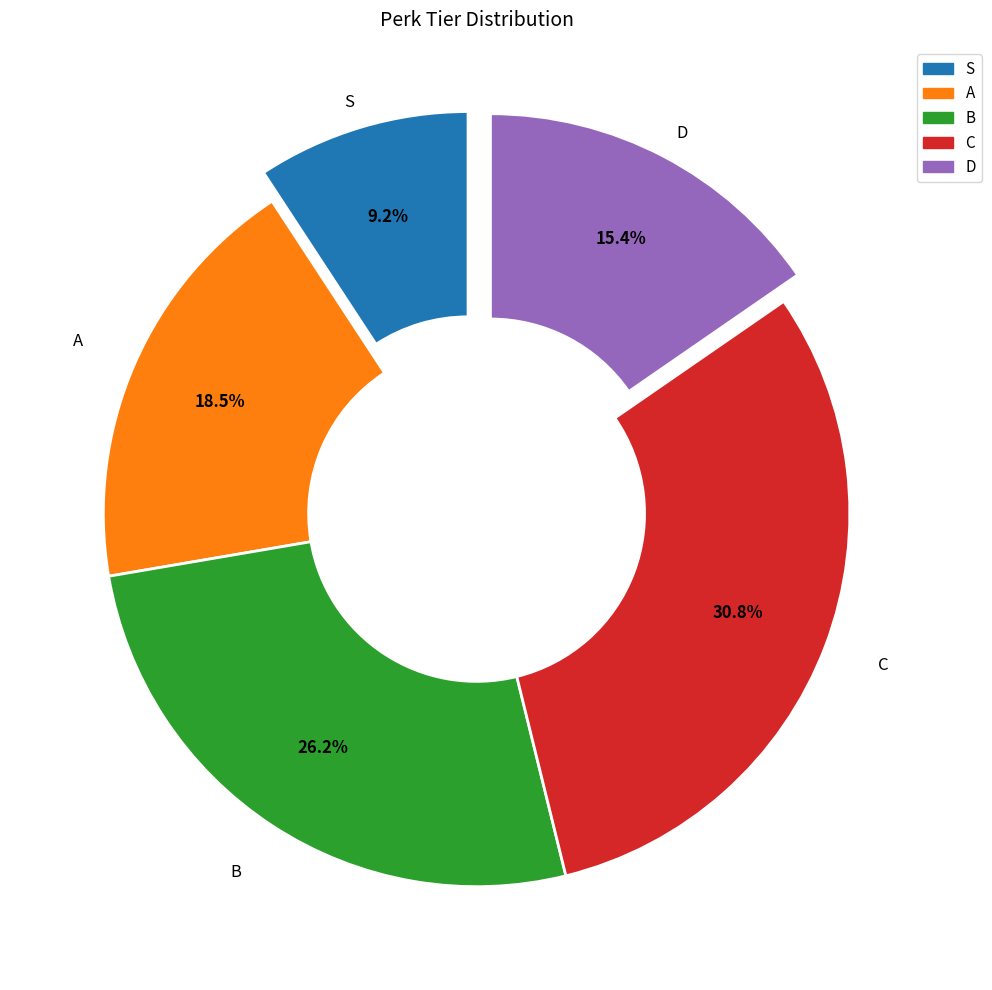

To the nearest percent, what percentage of the pie is C?

31%